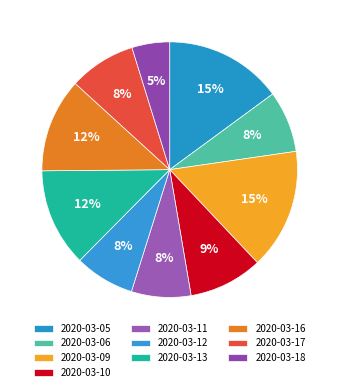

How many segments does this pie chart have?

10